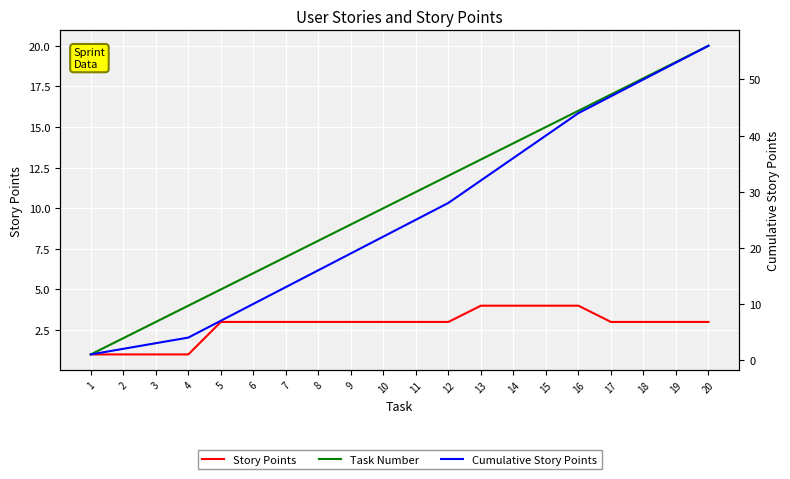

What is the difference between the Task Number values at 1 and 2?

1